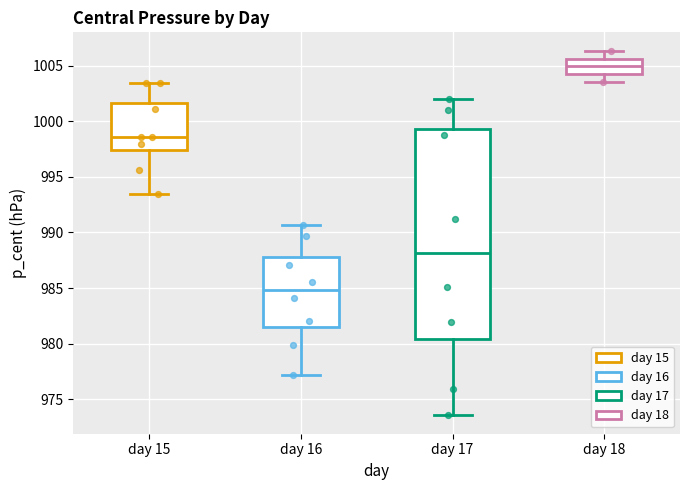

Comparing the boxes themselves (not the whiskers), which one is the tallest?

day 17